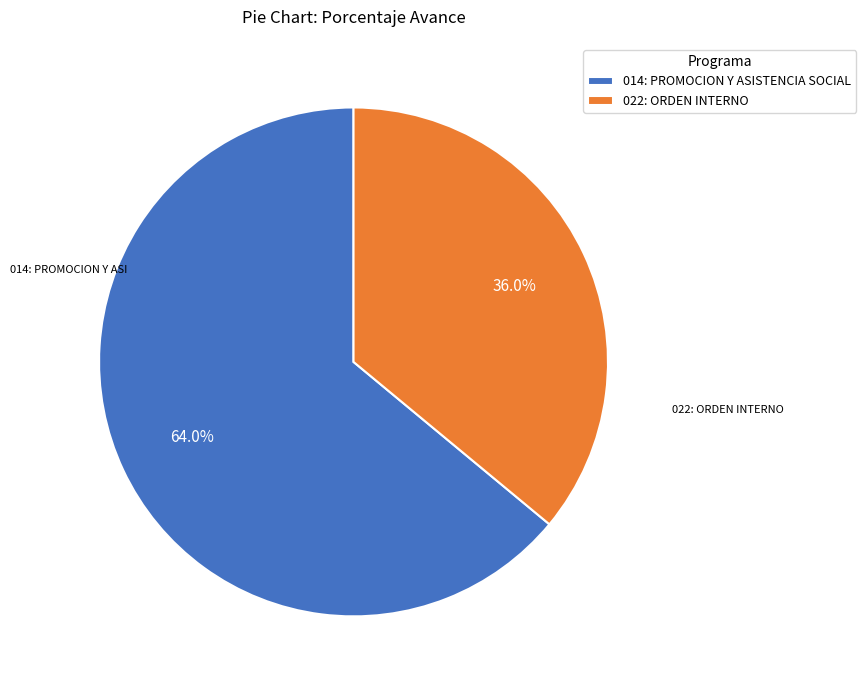

To the nearest percent, what portion does 014: PROMOCION Y ASISTENCIA SOCIAL represent?

64%